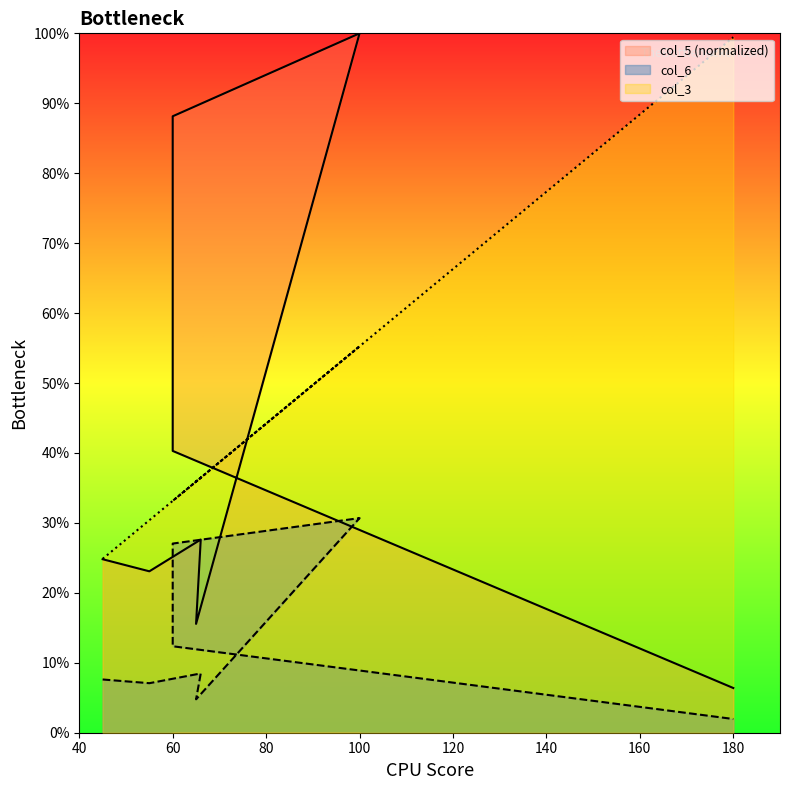

How many distinct data groups are displayed?

3